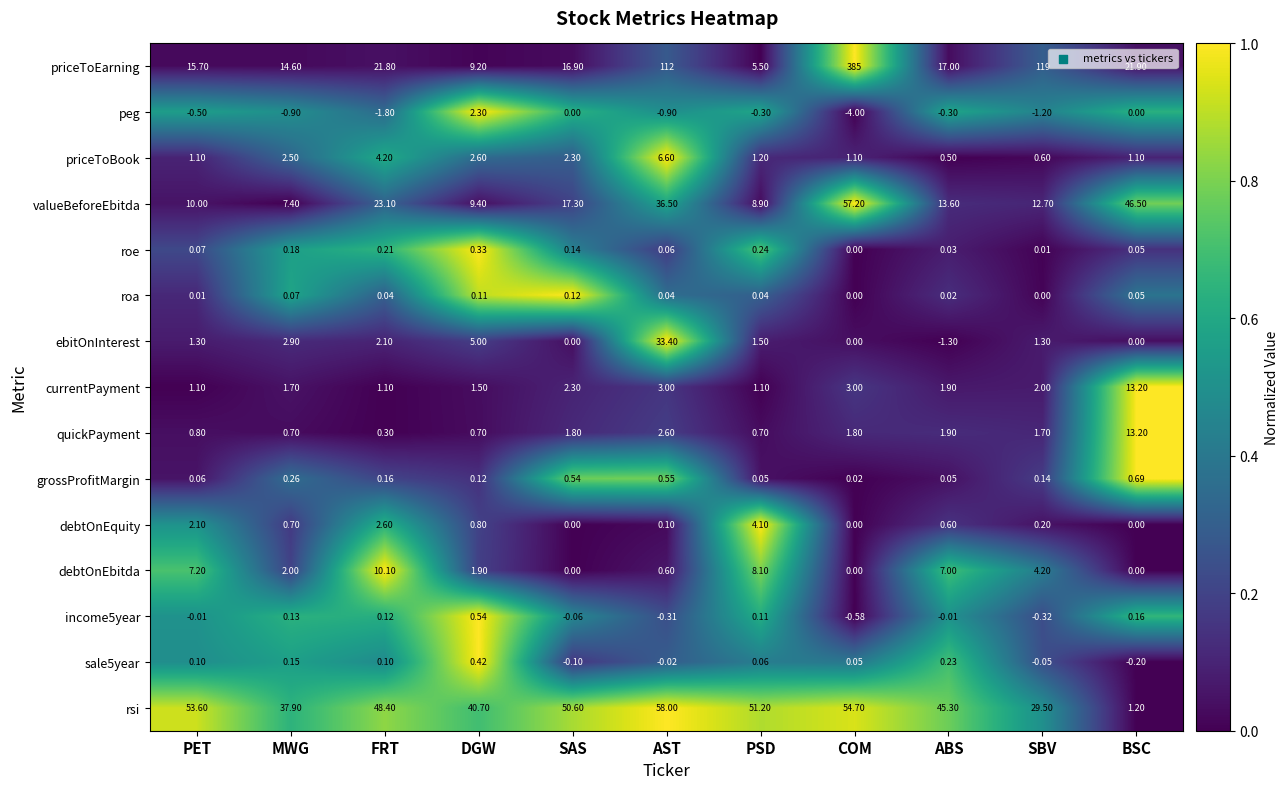

At which category is the sum across all series the highest?

COM